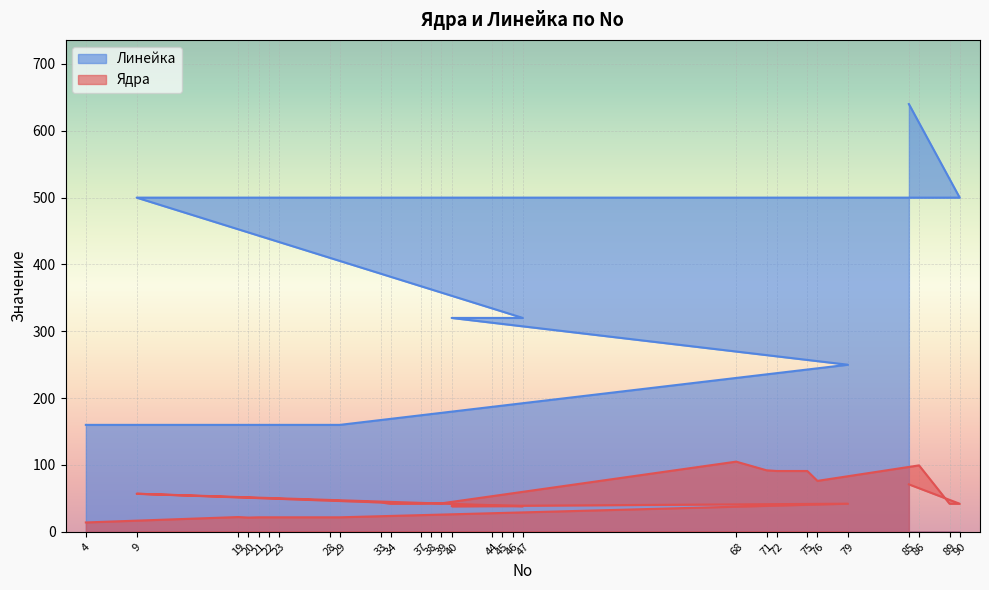

Which series has the largest range (max minus min)?

Линейка